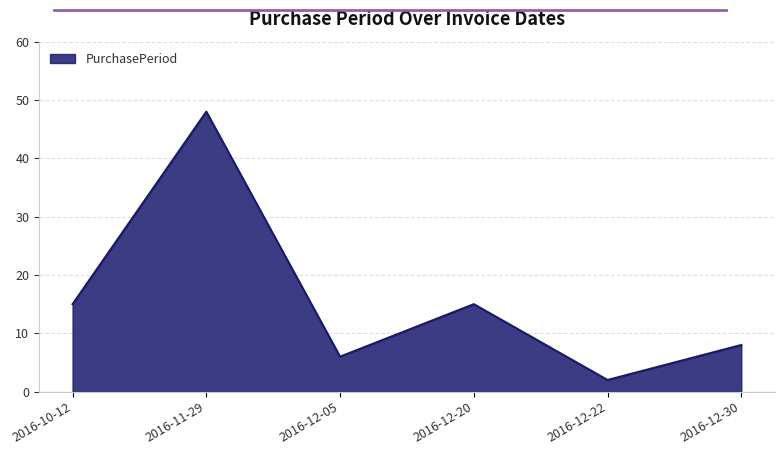

Which category has the highest value across all series?

2016-11-29